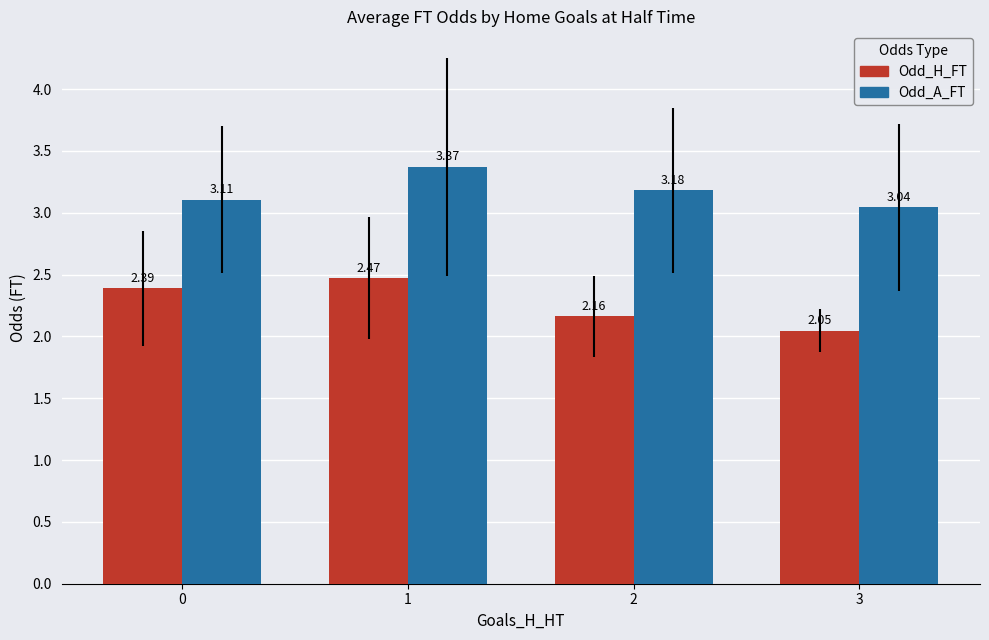

How many bars are there in total?

8